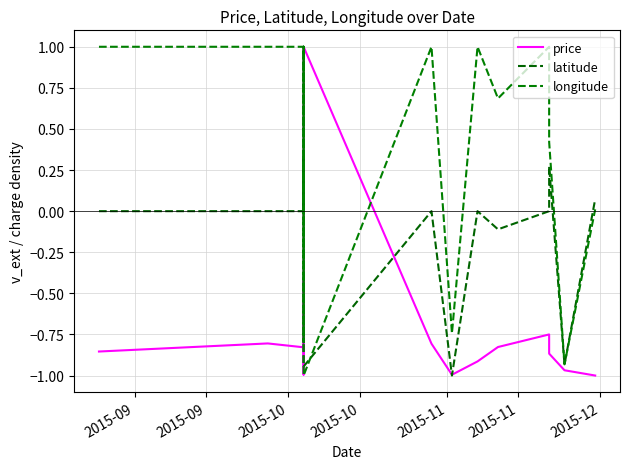

Is the value of latitude at 10 greater than the value of price at 2015-10?

Yes